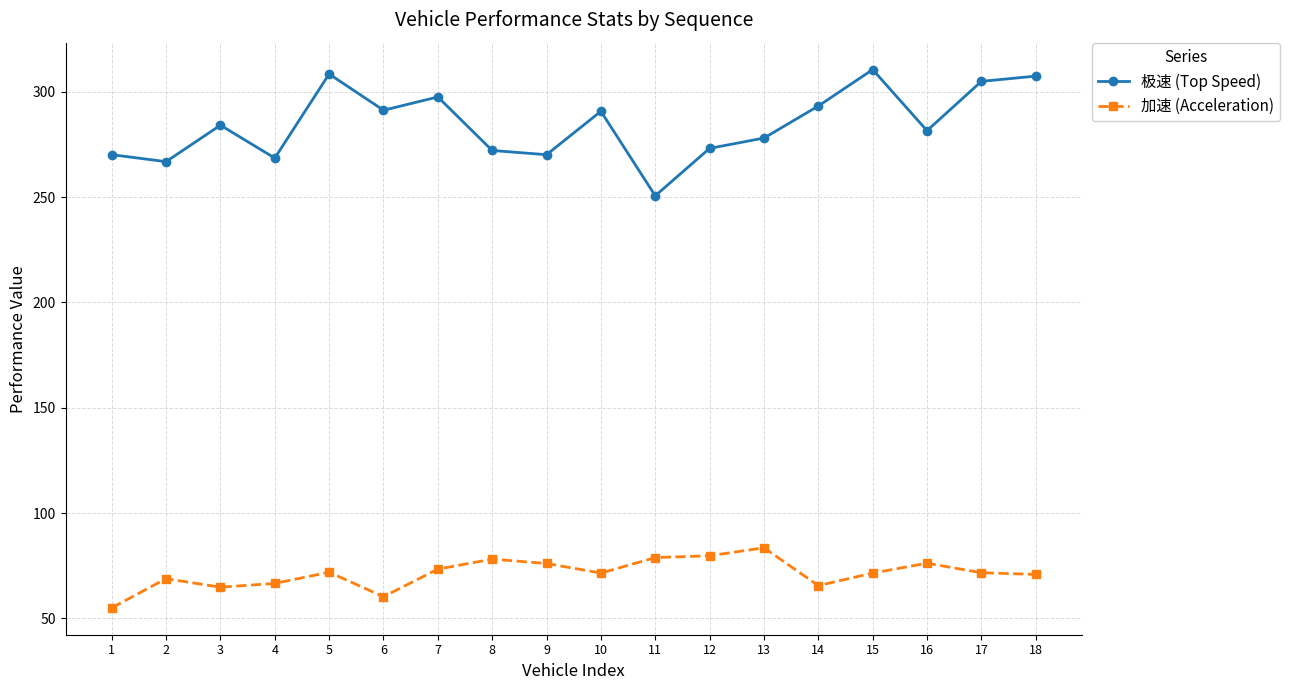

Where is the first local minimum for 极速 (Top Speed)?

2